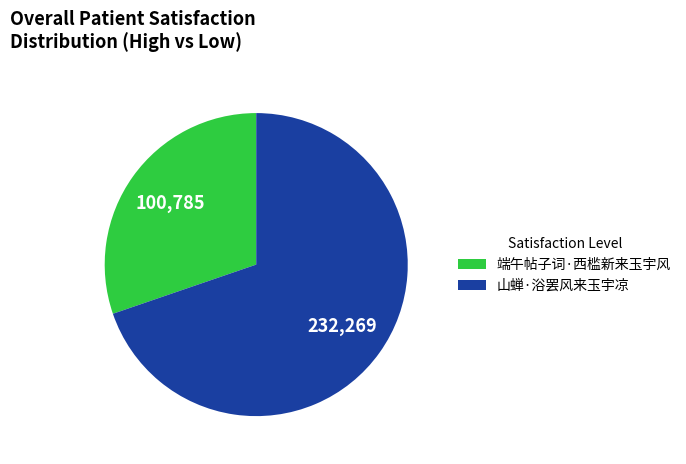

Which category has the biggest portion of the pie?

山蝉·浴罢风来玉宇凉